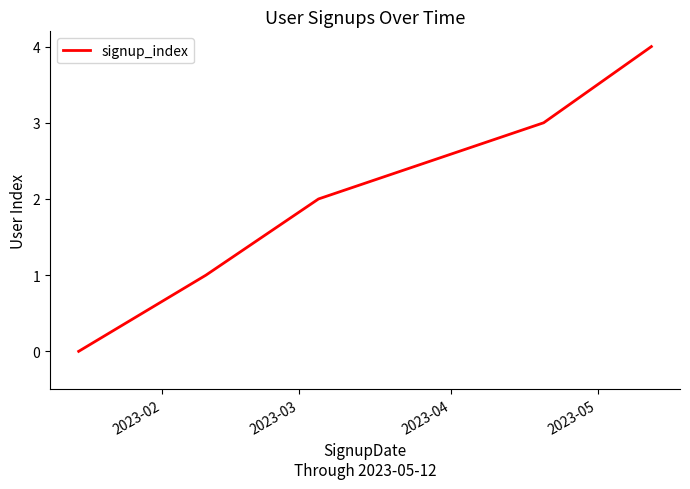

What is the maximum value shown in the chart?

4